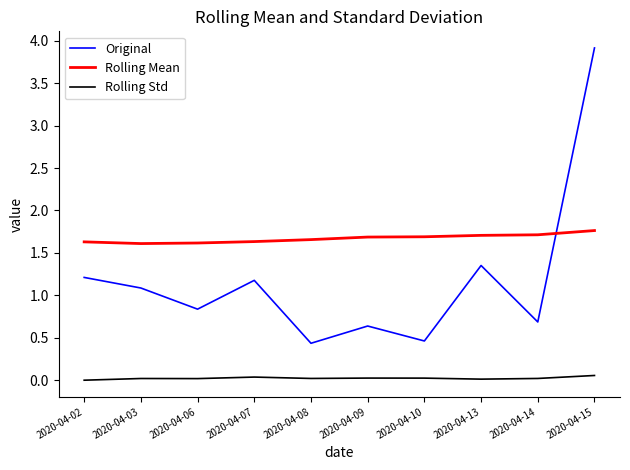

True or false: Rolling Mean and Rolling Std cross at least once.

False